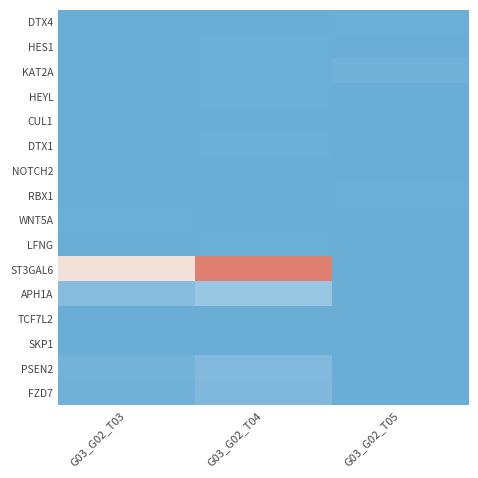

At how many categories does at least one series exceed 0?

3